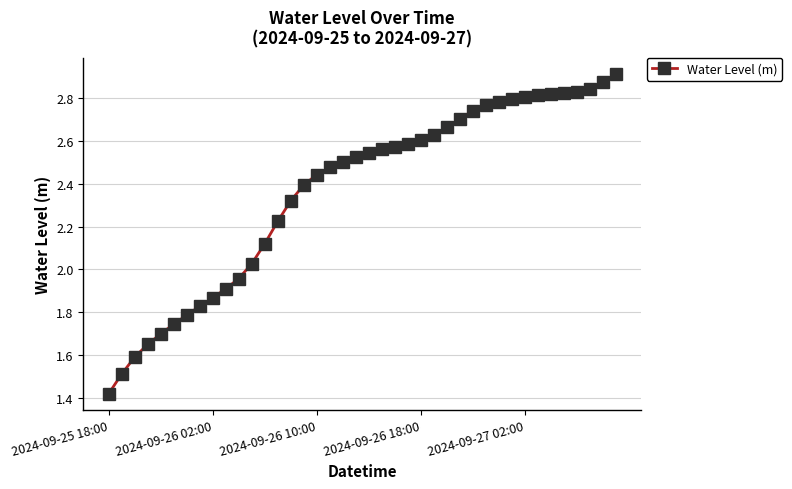

What is the difference between the maximum and minimum values?

1.5